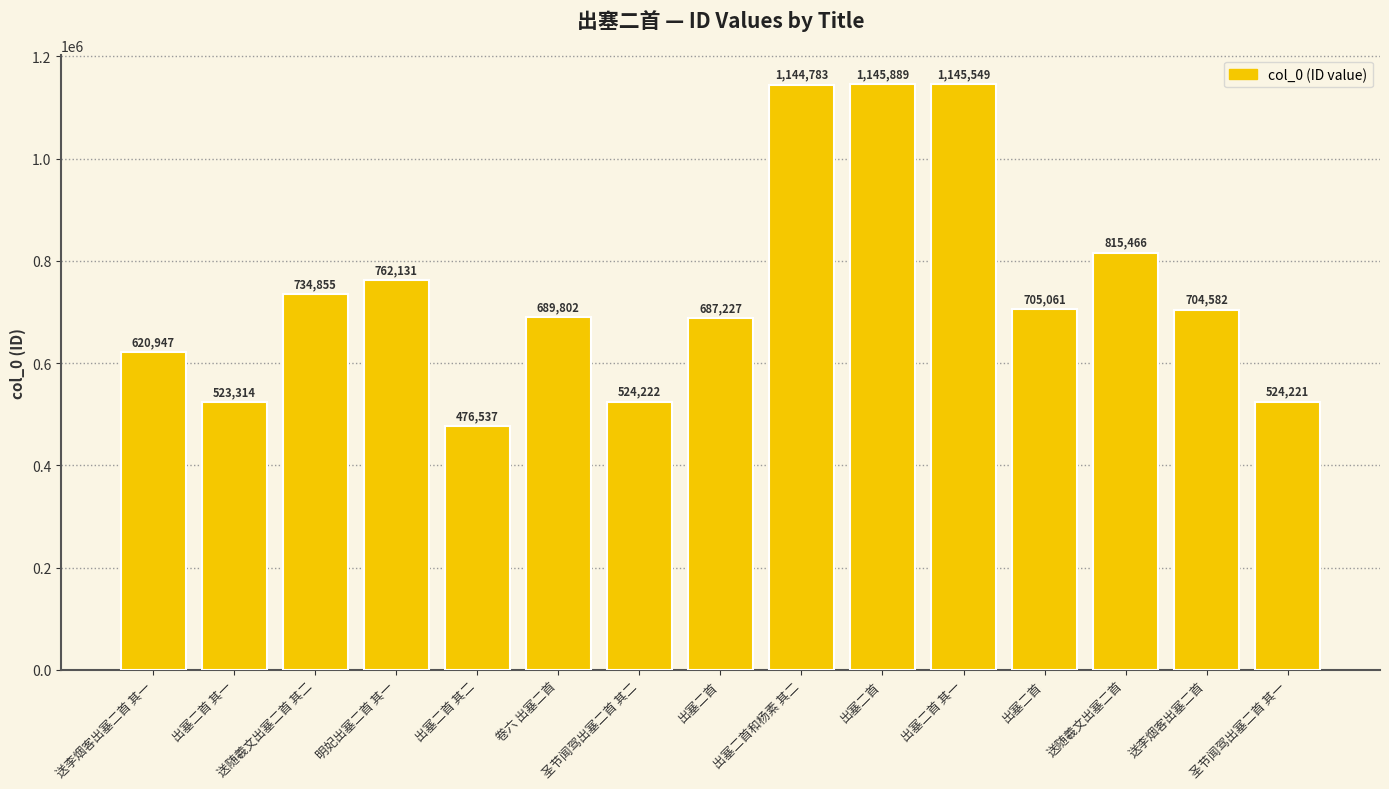

Does the chart contain any negative values?

No